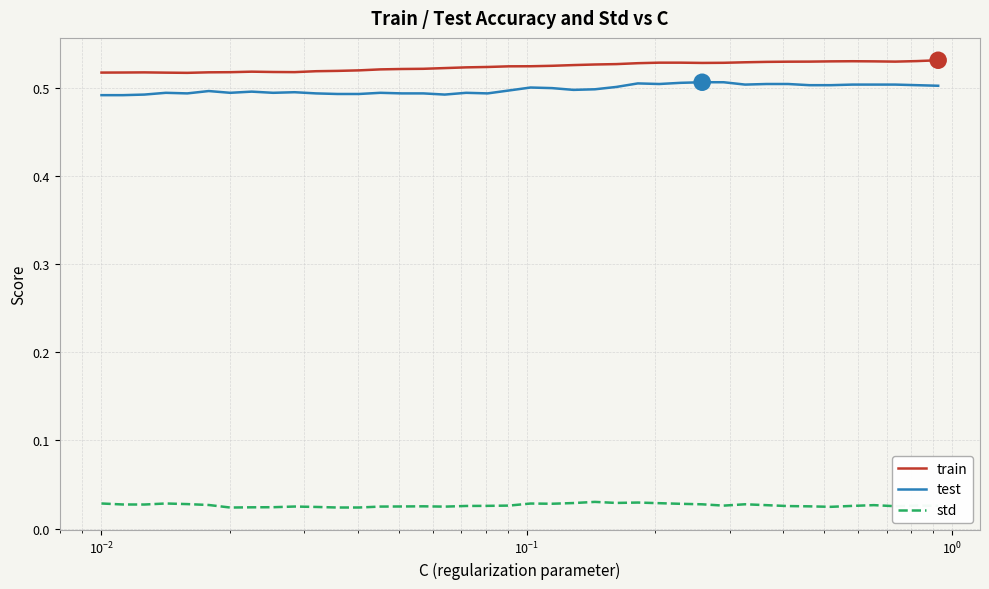

List the series in order of their peak value, lowest first.

std, test, train